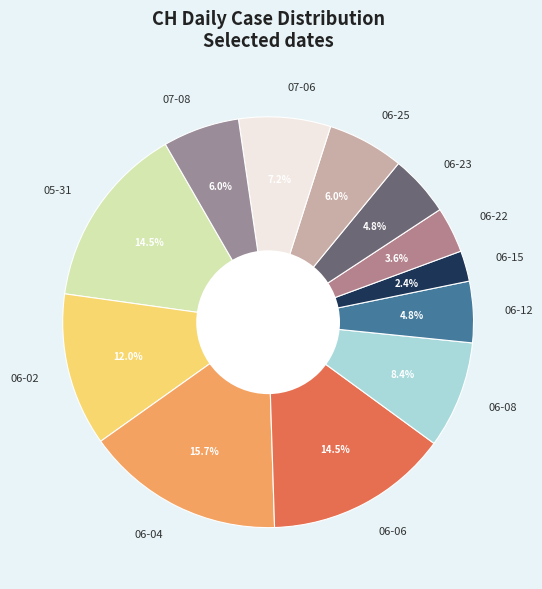

What is the largest slice in the pie chart?

06-04